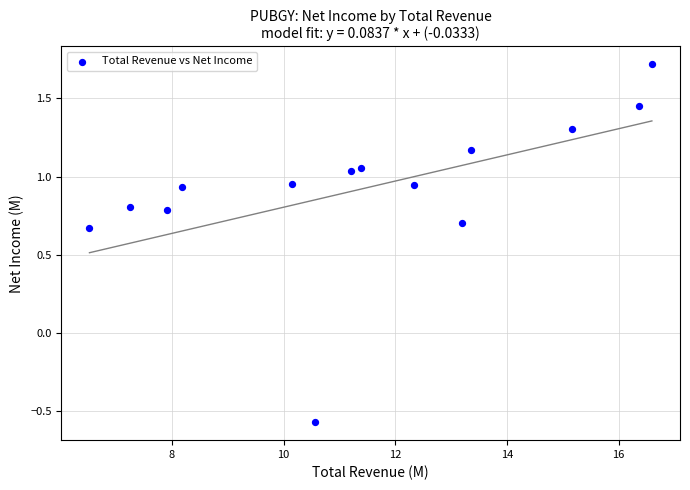

What is the range of X values (max minus min)?

10.1